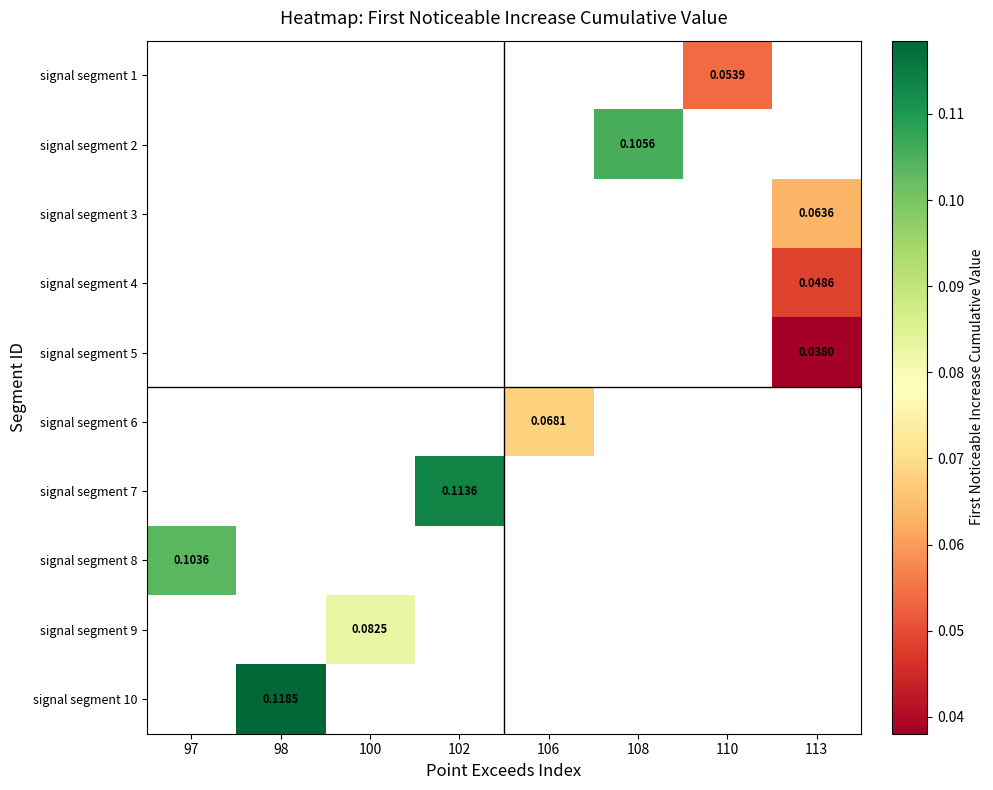

True or false: signal segment 10 has a value of 0.1 at 98.

True